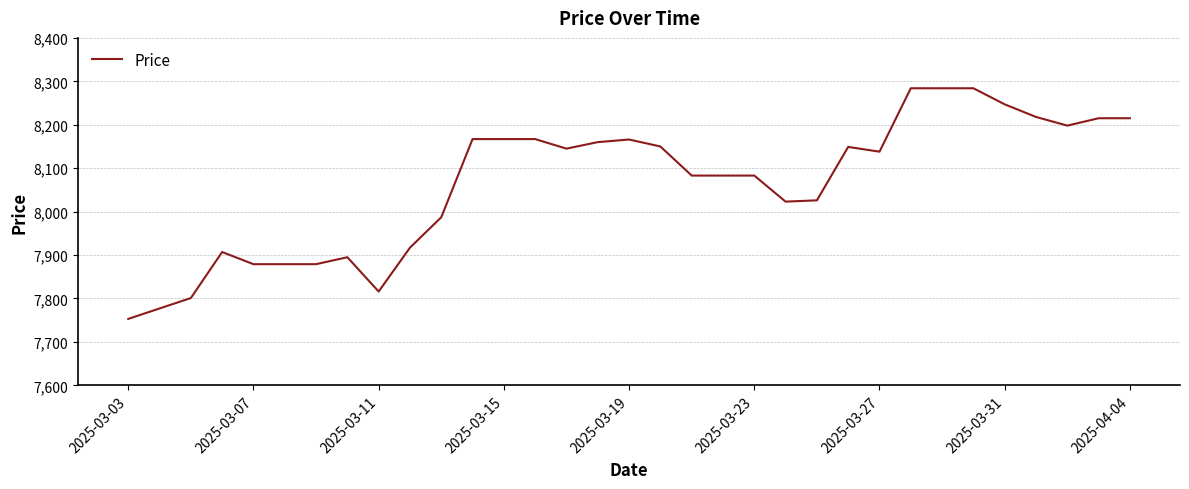

What is the maximum value shown in the chart?

8284